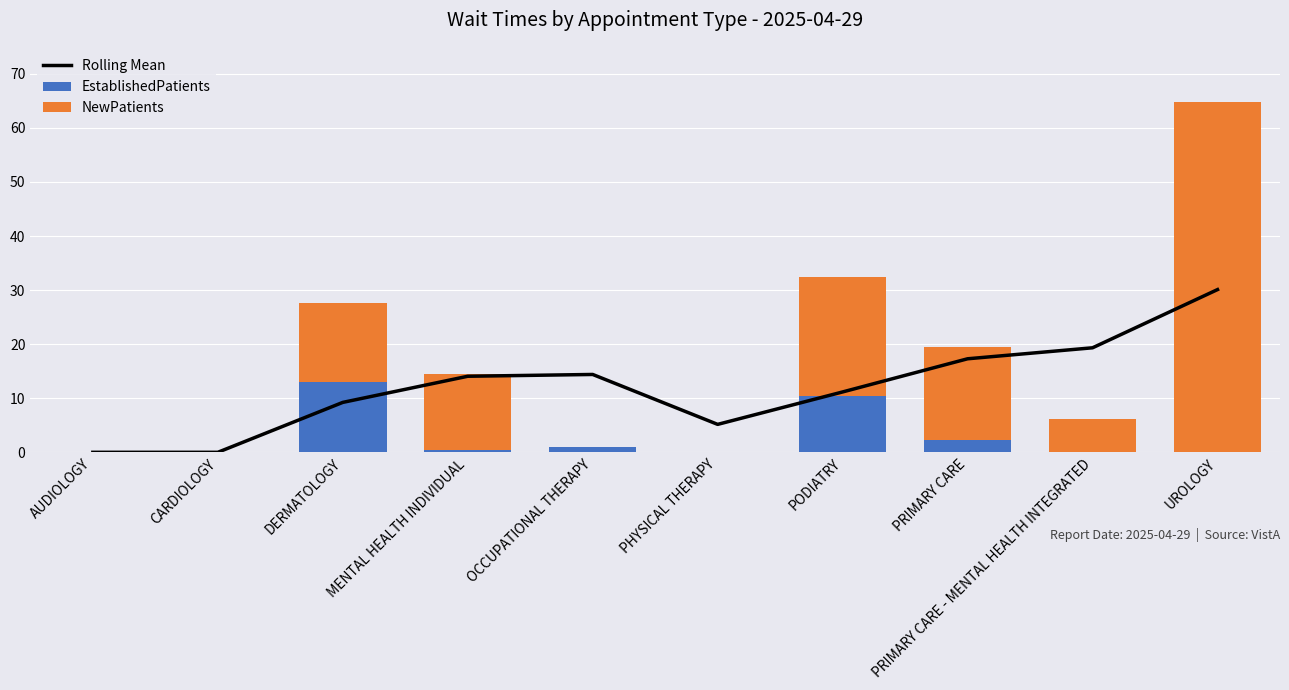

How many series are shown in this chart?

3